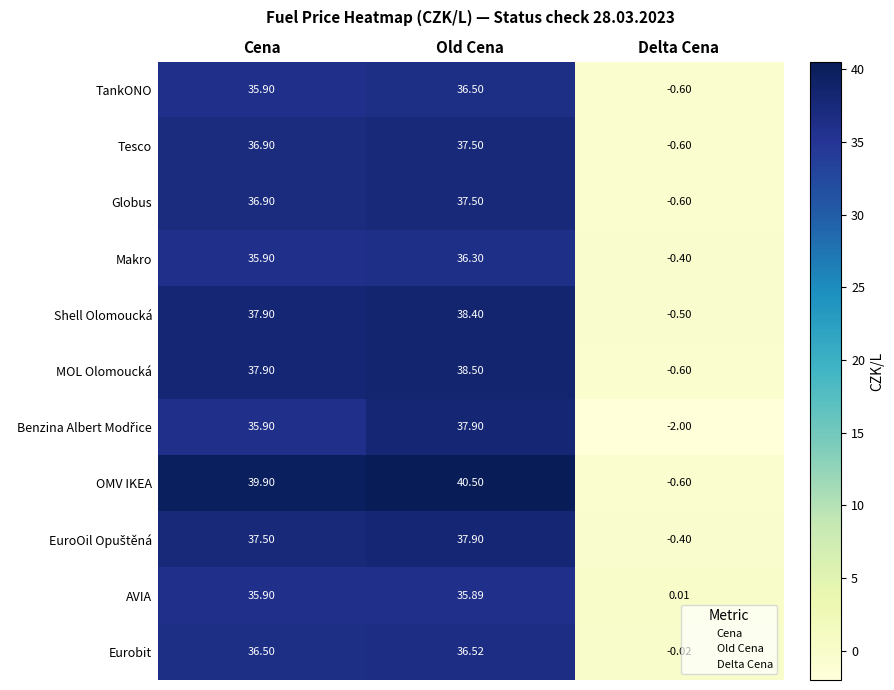

Where does the Eurobit series first go above 36?

Cena